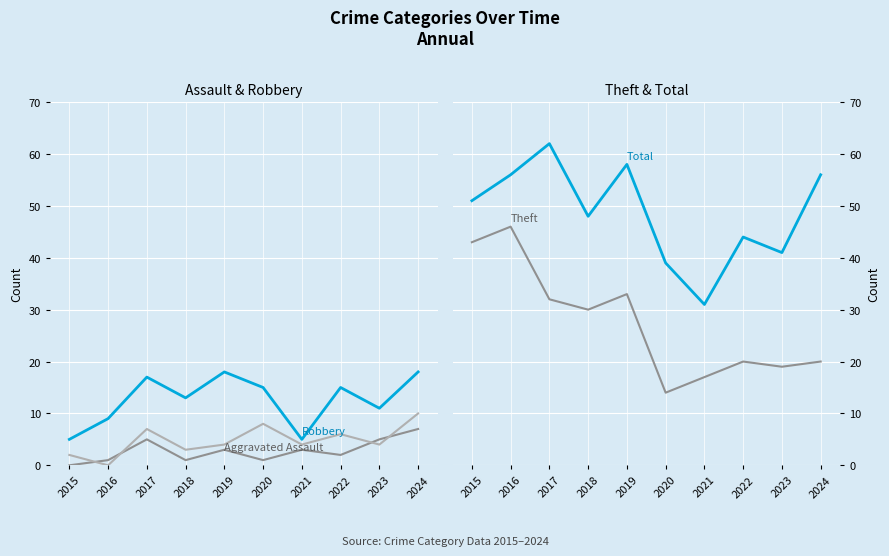

Read the Aggravated Assault value at 2016.

1